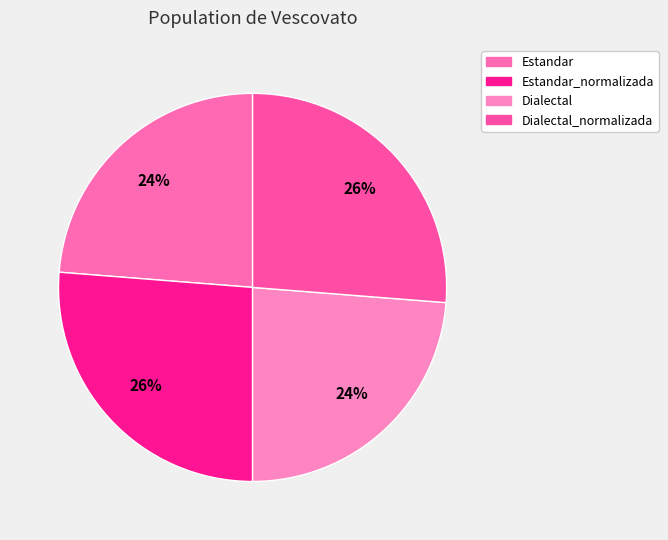

Count the number of slices in the pie.

4